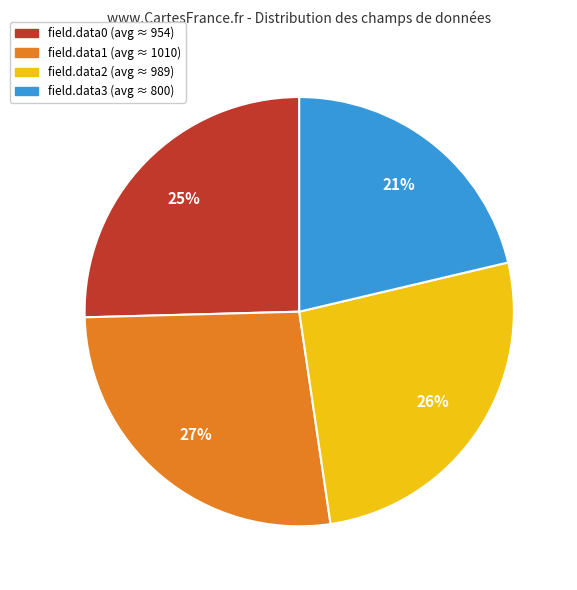

Is it true that field.data1 is 41% of the pie?

False